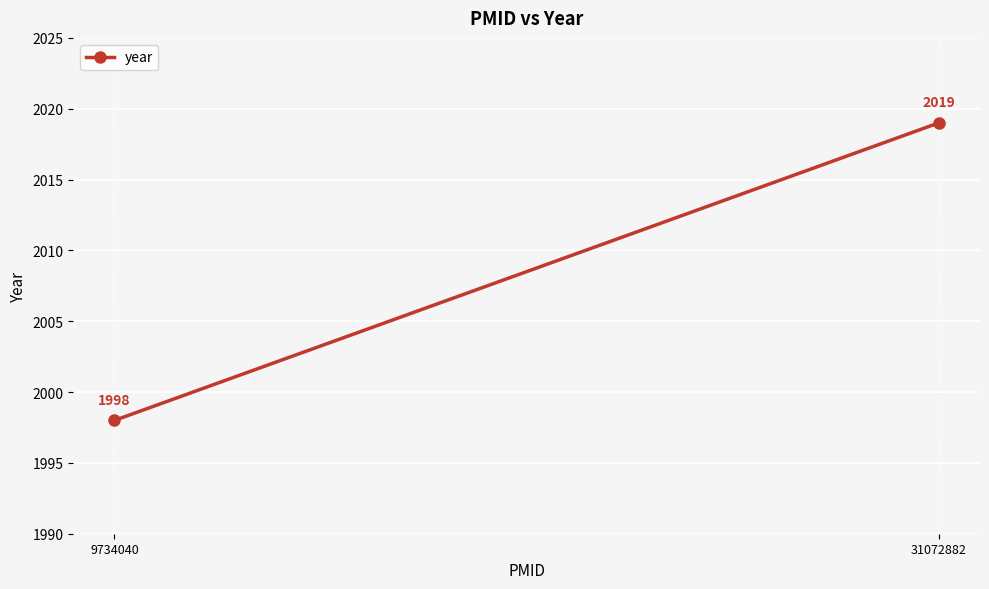

What is the change in value from 9734040 to 31072882?

+21